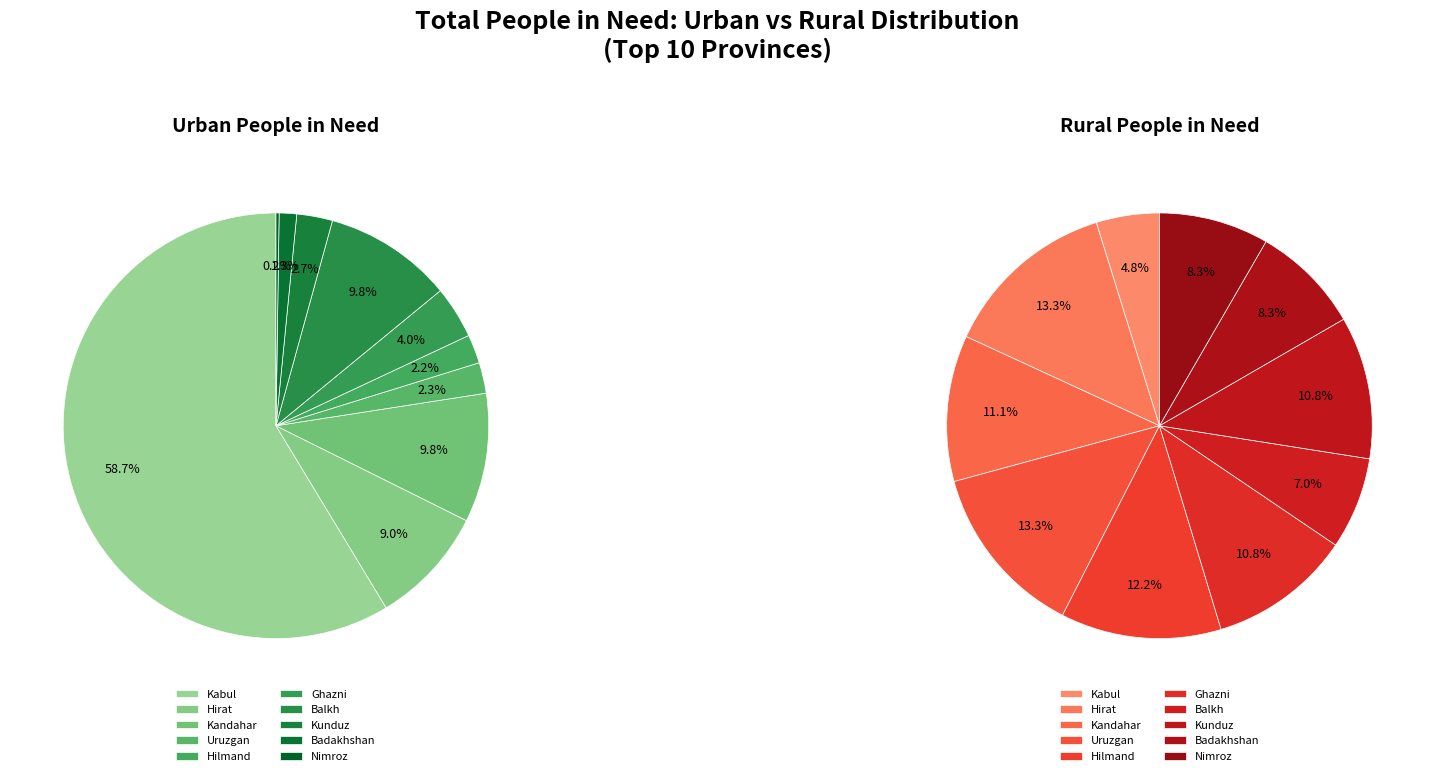

Which category has the biggest portion of the pie?

Kabul